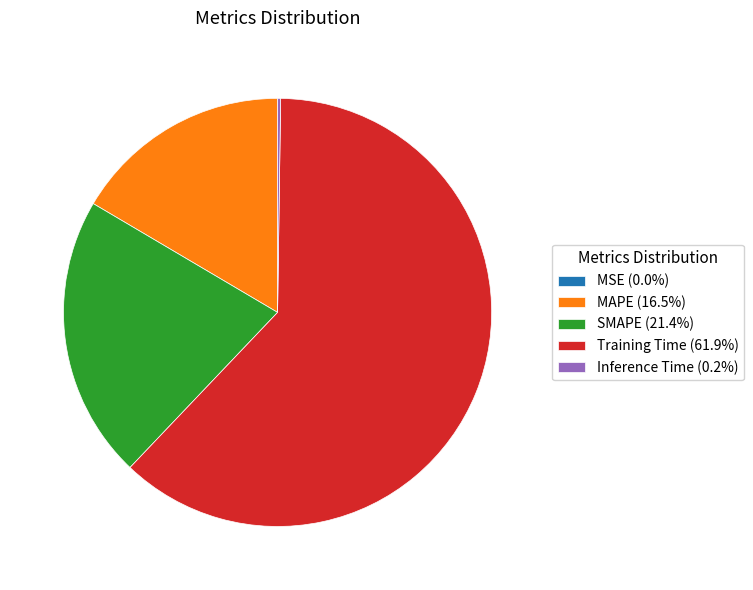

Is there any slice that represents more than half of the pie?

Yes